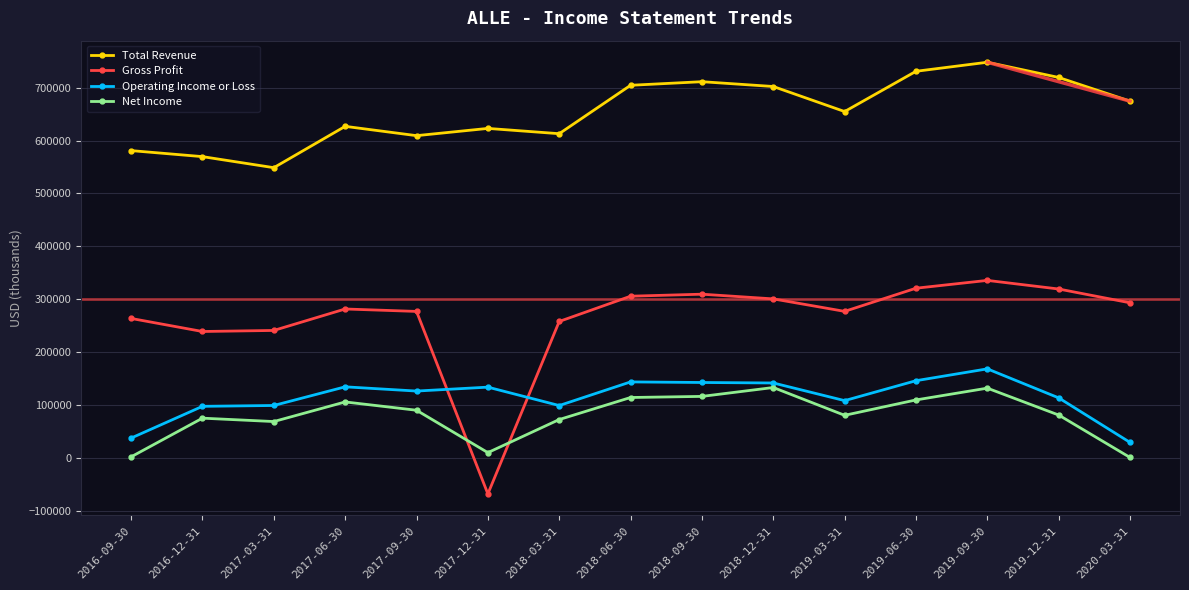

Which category has the lowest value in the Operating Income or Loss series?

2020-03-31